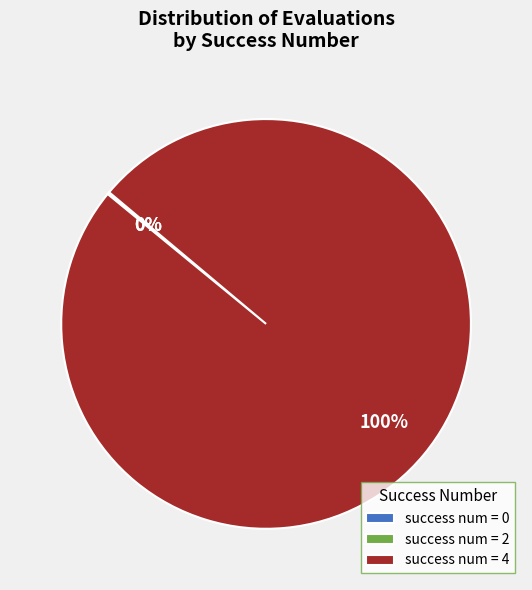

To the nearest percent, what is the difference between the largest and smallest slice percentages?

100%